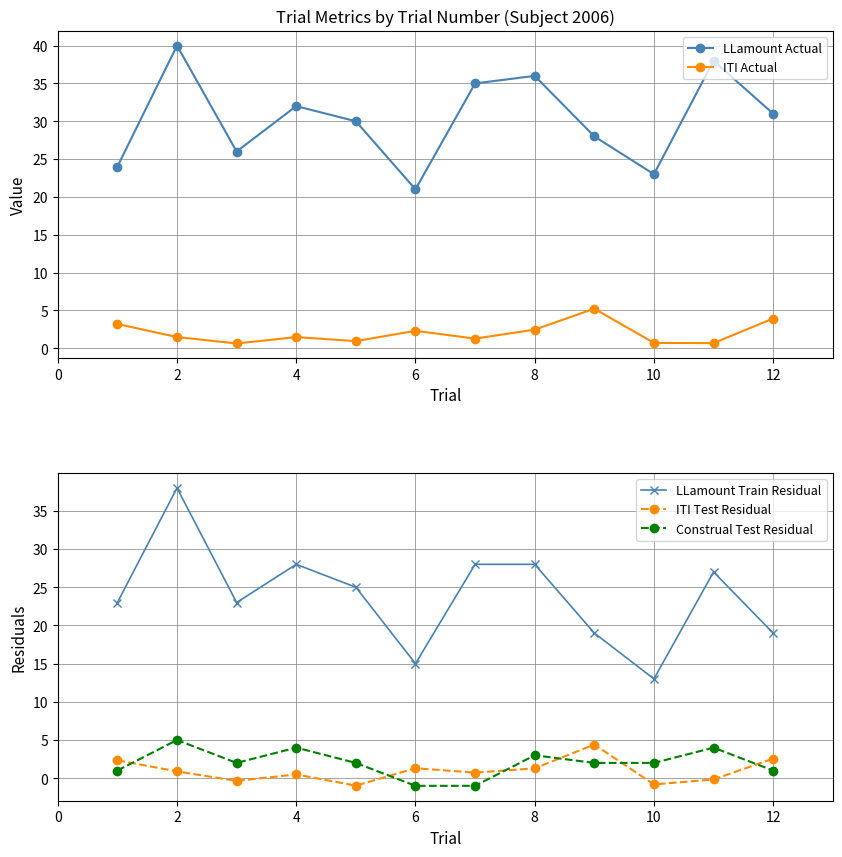

The value of LLamount Actual at 10 is 36.5. True or false?

False